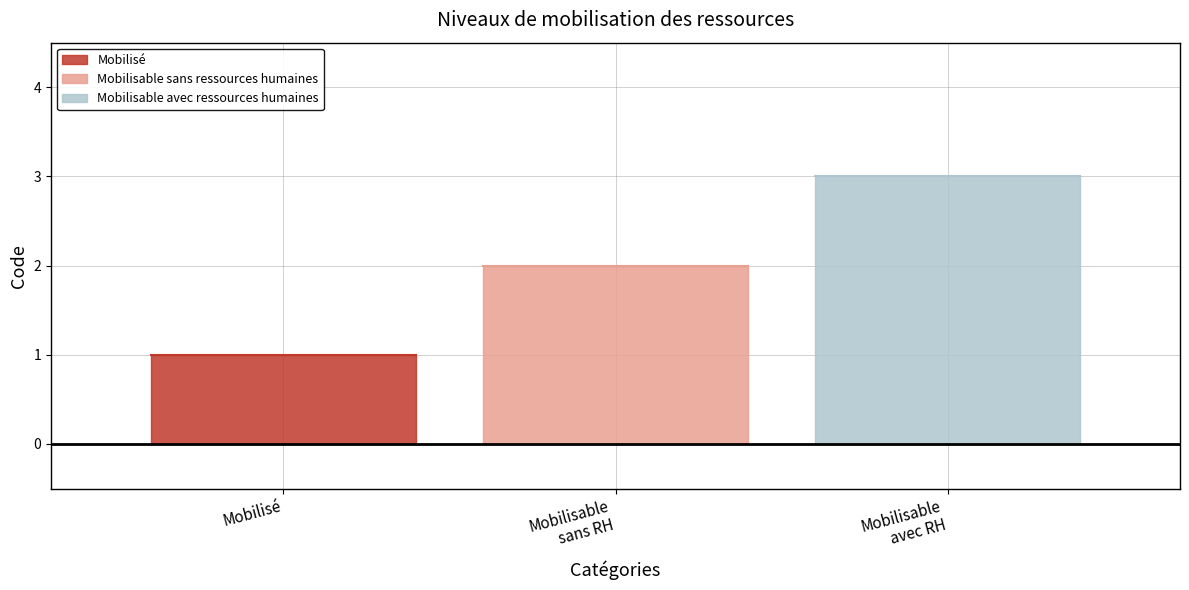

List the labels in order of value, smallest first.

Mobilisé, Mobilisable sans ressources humaines, Mobilisable avec ressources humaines